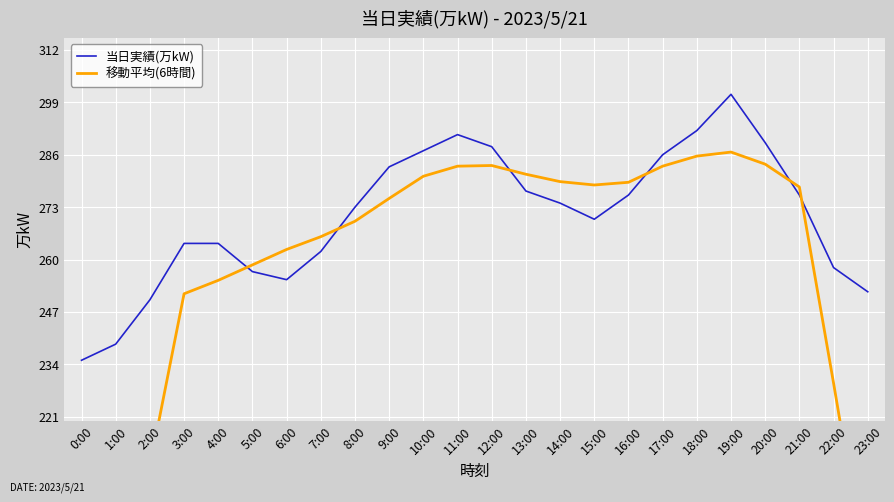

Reading right to left, extract all data points from this chart.

当日実績(万kW): 23:00=252.0	22:00=258.0	21:00=276.0	20:00=289.0	19:00=301.0	18:00=292.0	17:00=286.0	16:00=276.0	15:00=270.0	14:00=274.0	13:00=277.0	12:00=288.0	11:00=291.0	10:00=287.0	9:00=283.0	8:00=273.0	7:00=262.0	6:00=255.0	5:00=257.0	4:00=264.0	3:00=264.0	2:00=250.0	1:00=239.0	0:00=235.0
移動平均(6時間): 23:00=179.2	22:00=229.3	21:00=278.0	20:00=283.7	19:00=286.7	18:00=285.7	17:00=283.2	16:00=279.2	15:00=278.5	14:00=279.3	13:00=281.2	12:00=283.3	11:00=283.2	10:00=280.7	9:00=275.2	8:00=269.5	7:00=265.7	6:00=262.5	5:00=258.7	4:00=254.8	3:00=251.5	2:00=208.7	1:00=164.7	0:00=120.7